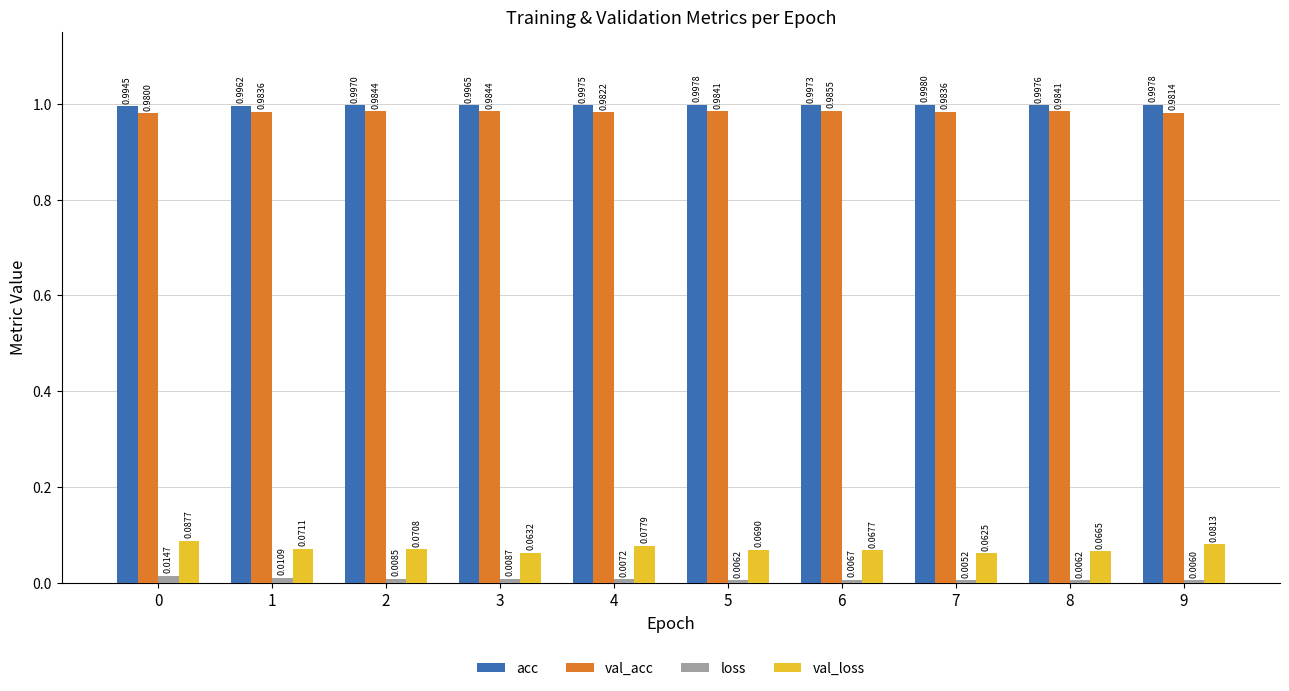

What are all the series names shown in the legend?

acc, val_acc, loss, val_loss